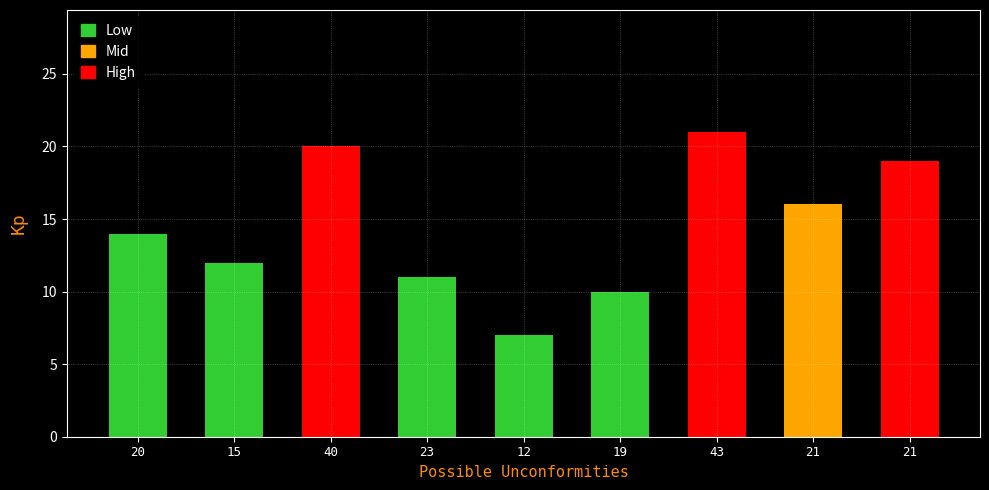

True or false: Unconformities (low) has a value of 11 at 23.

True